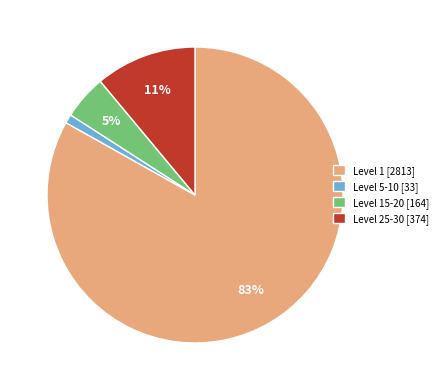

Is there a majority slice in this chart?

Yes